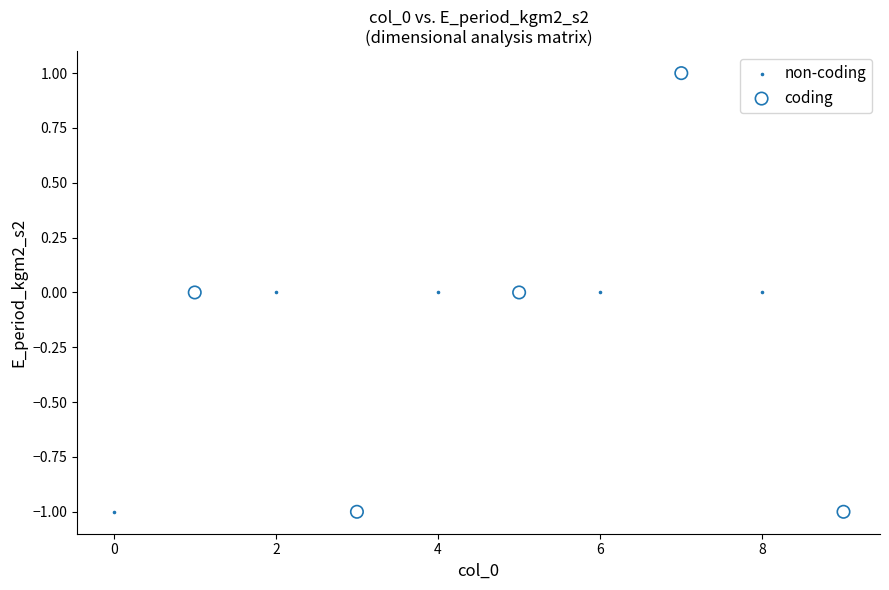

Which series contains the highest Y value?

coding